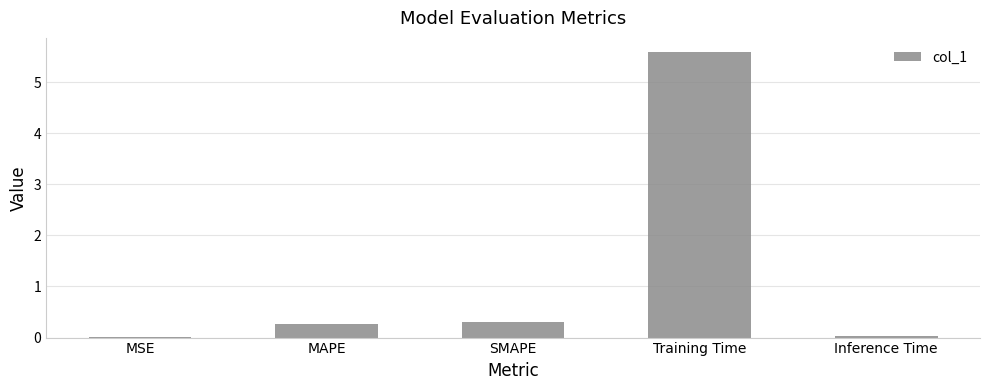

Is it true that the value at Inference Time is 0.0?

True